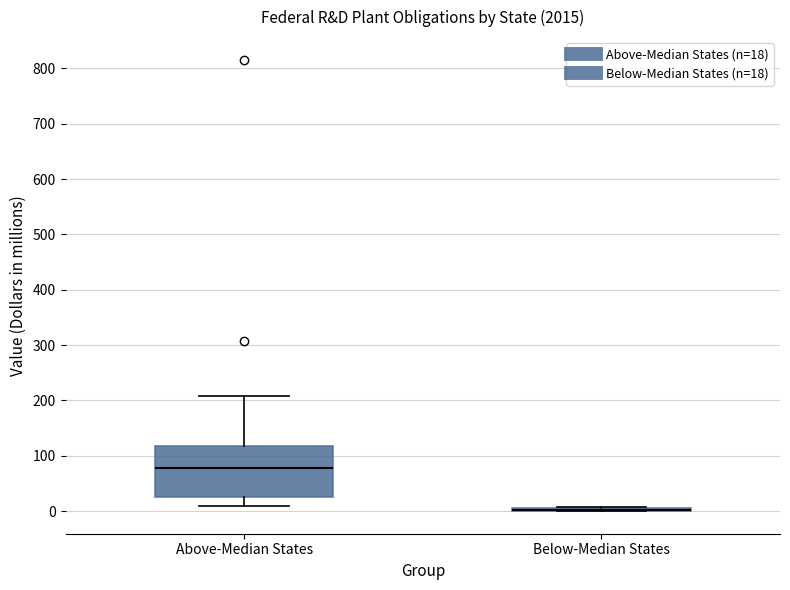

Reading left to right, read every box against the y-axis: the position of its median line, the range the box covers, and the ends of its whiskers. The values are not printed on the chart, so give them approximately, as read against the axis.

Above-Median States: median 80, box 30 to 120, whiskers 10 to 210
Below-Median States: box collapsed to a line at 0, whiskers 0 to 10